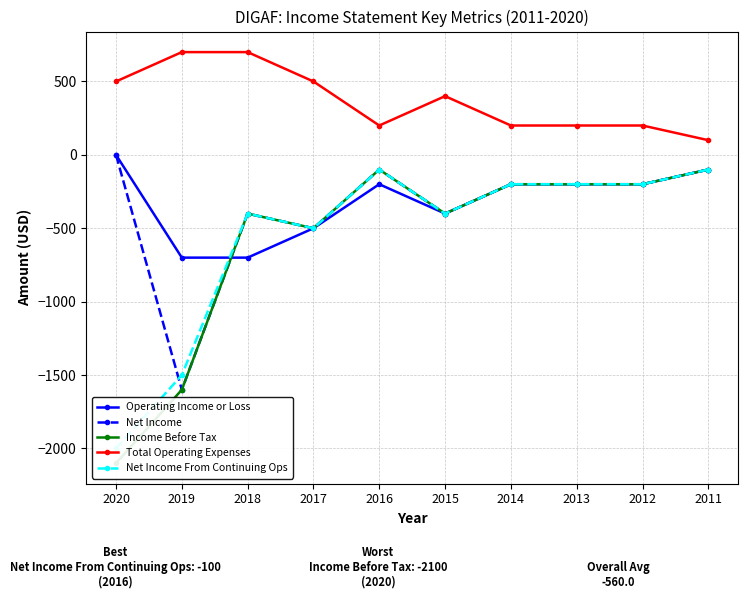

True or false: Net Income From Continuing Ops and Total Operating Expenses intersect in this chart.

False